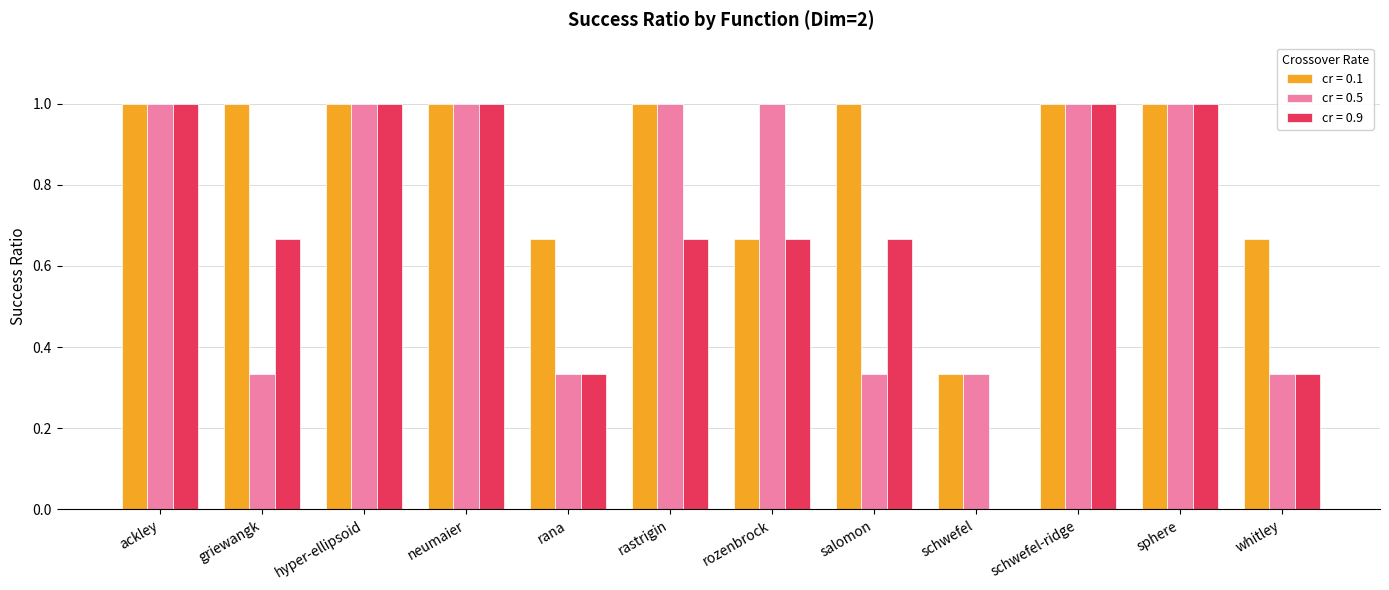

How many cr = 0.1 values are between 0 and 1?

12